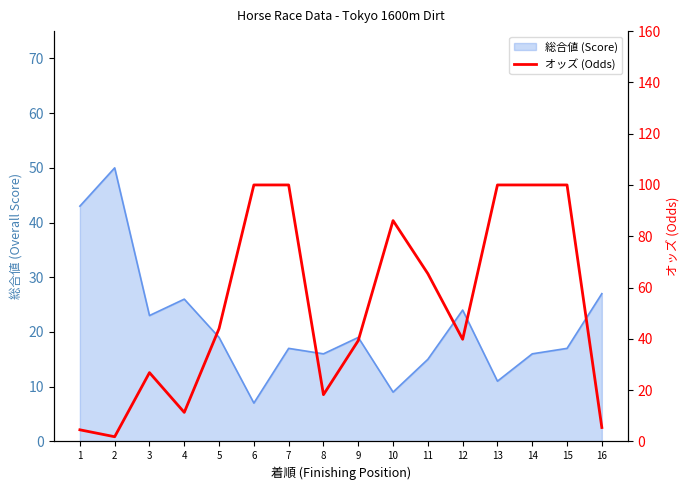

List the labels in order of value, smallest first.

2, 1, 16, 4, 8, 3, 9, 12, 5, 11, 10, 6, 7, 13, 14, 15